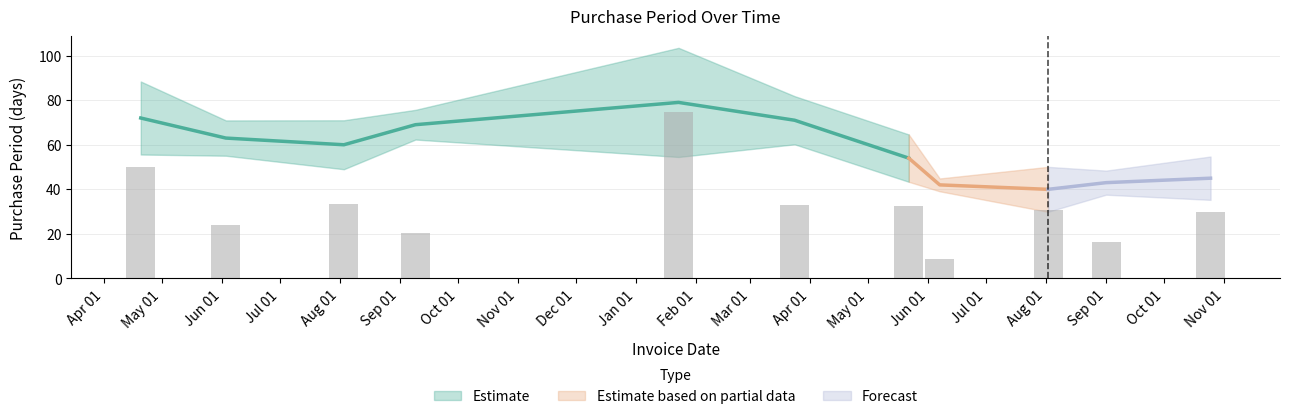

What position from the right is 2016-04-20?

11